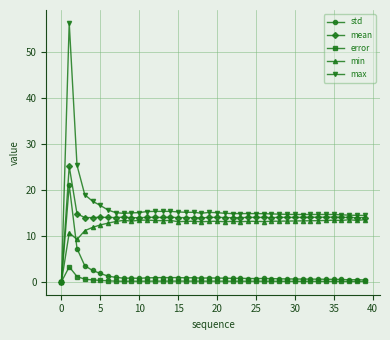

Which series has the largest range (max minus min)?

max